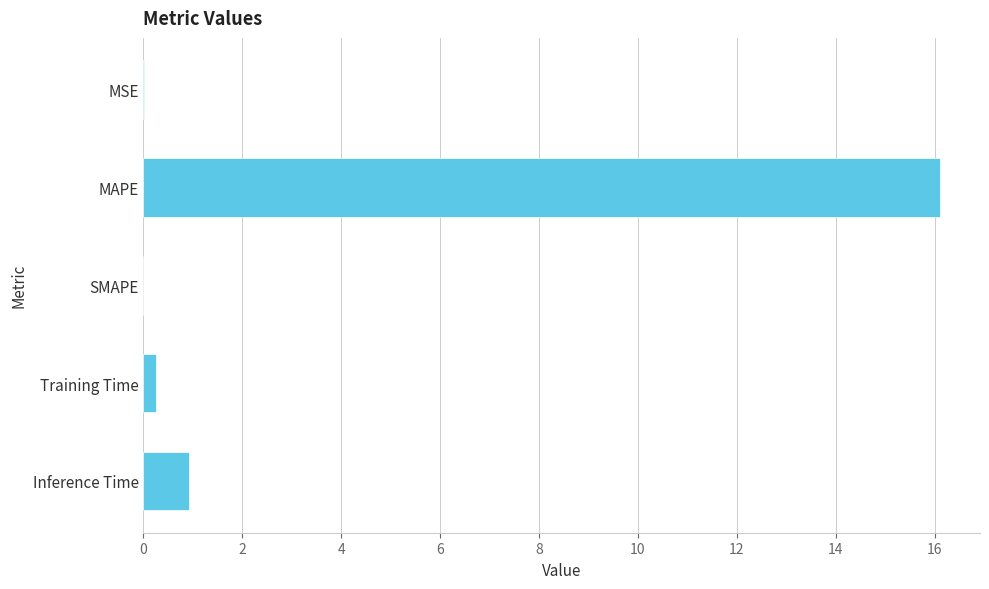

What is the maximum value shown in the chart?

16.1